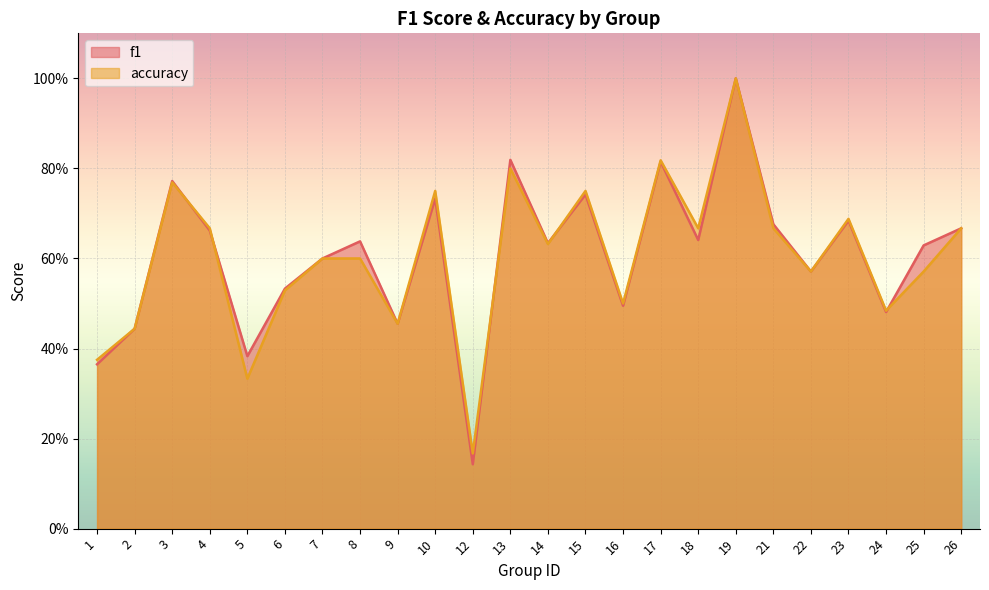

At which category is the sum across all series the highest?

19